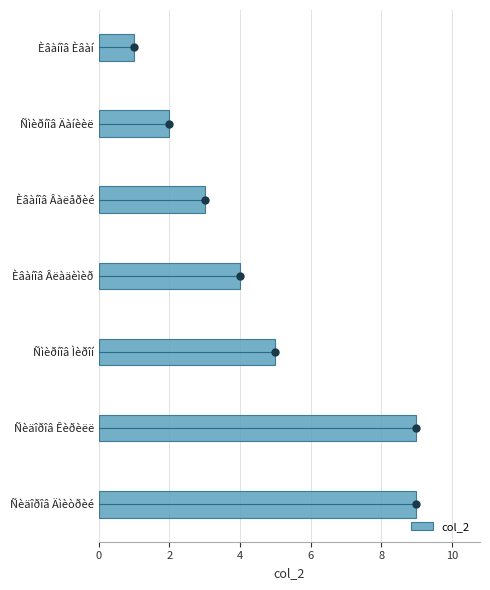

What is the ratio of the value at Ñèäîðîâ Êèðèëë to the value at Èâàíîâ Âàëåðèé?

3.0